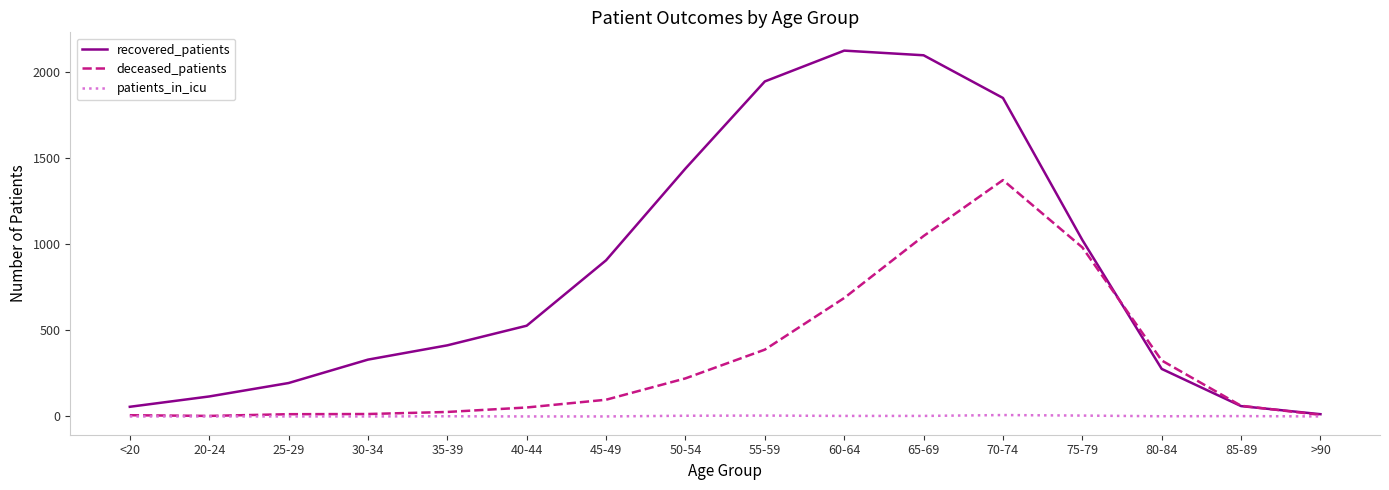

What is the spread (max minus min) of values at 20-24?

116